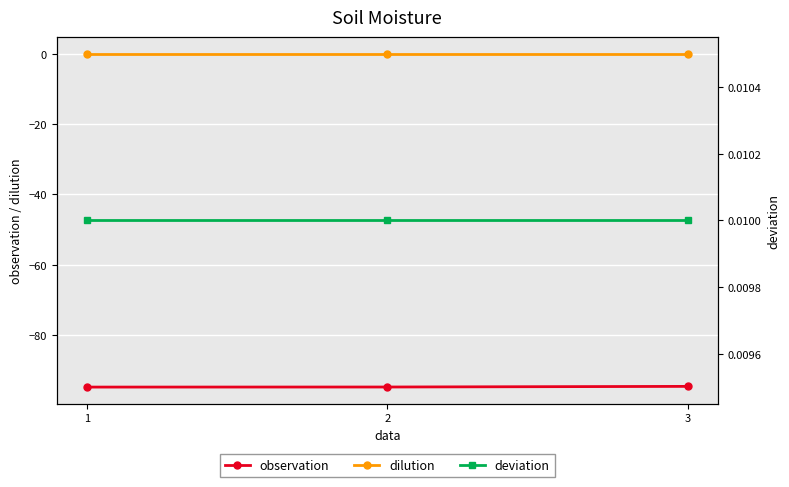

What is the total value across all series at 3?

-94.5